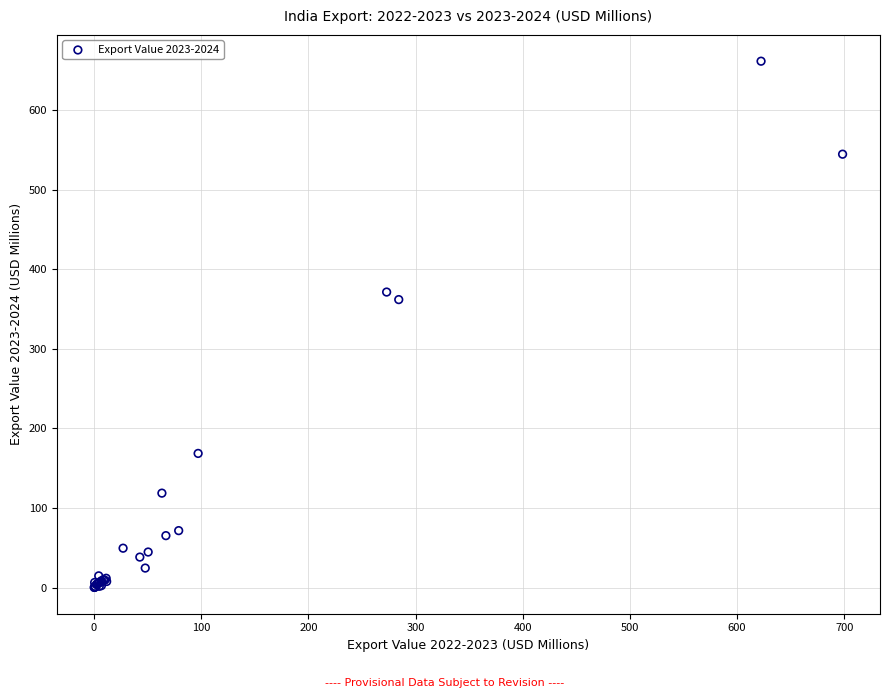

What Y value in the scatter plot is closest to 330?

361.8